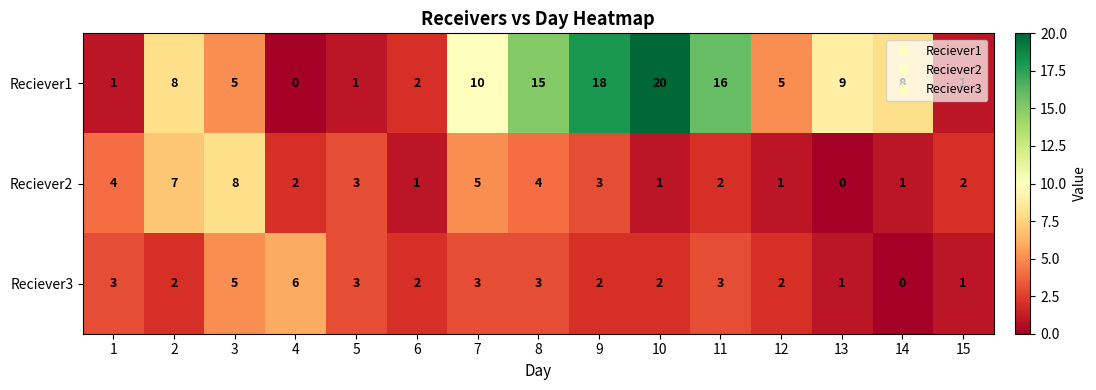

True or false: Reciever1 has a value of 2 at 6.

True